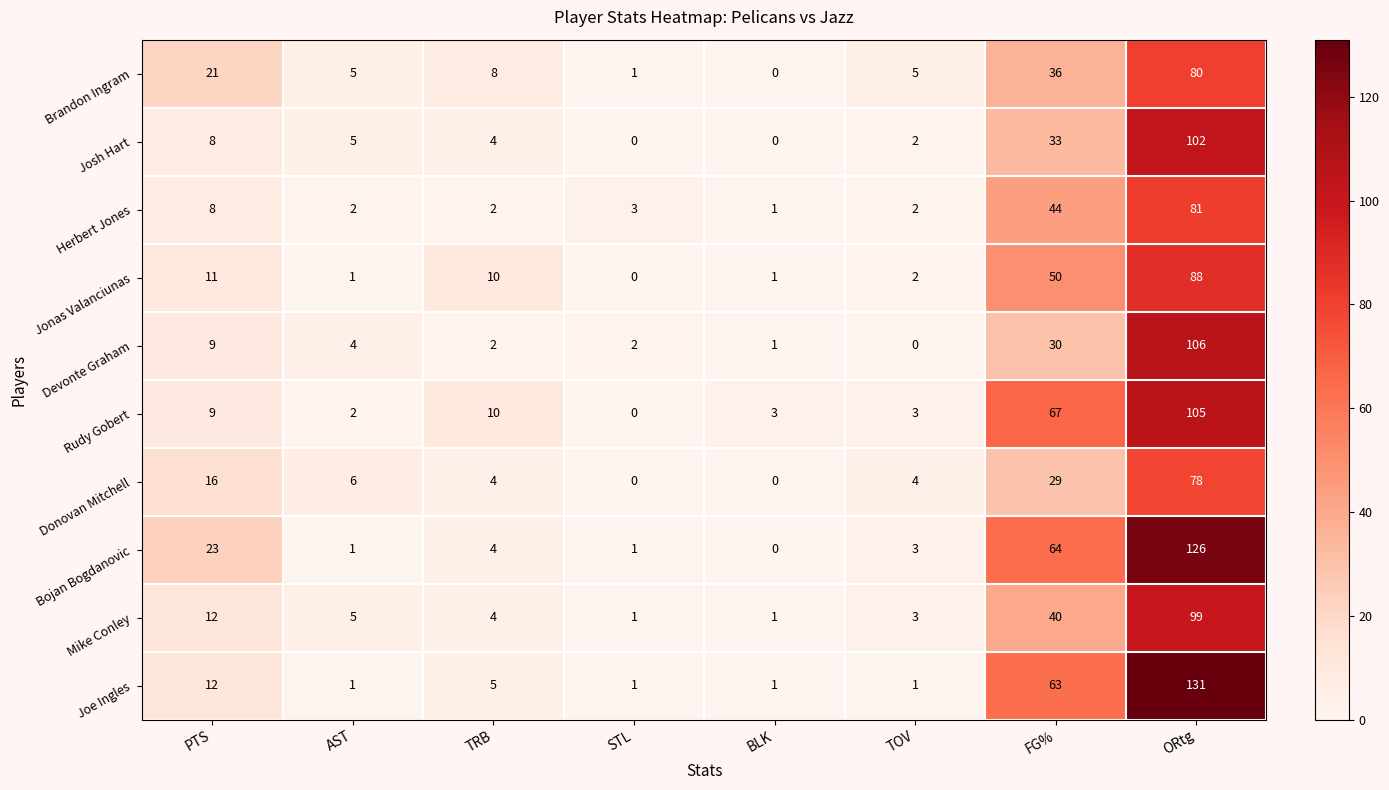

Which series has the largest total across all categories?

Bojan Bogdanovic